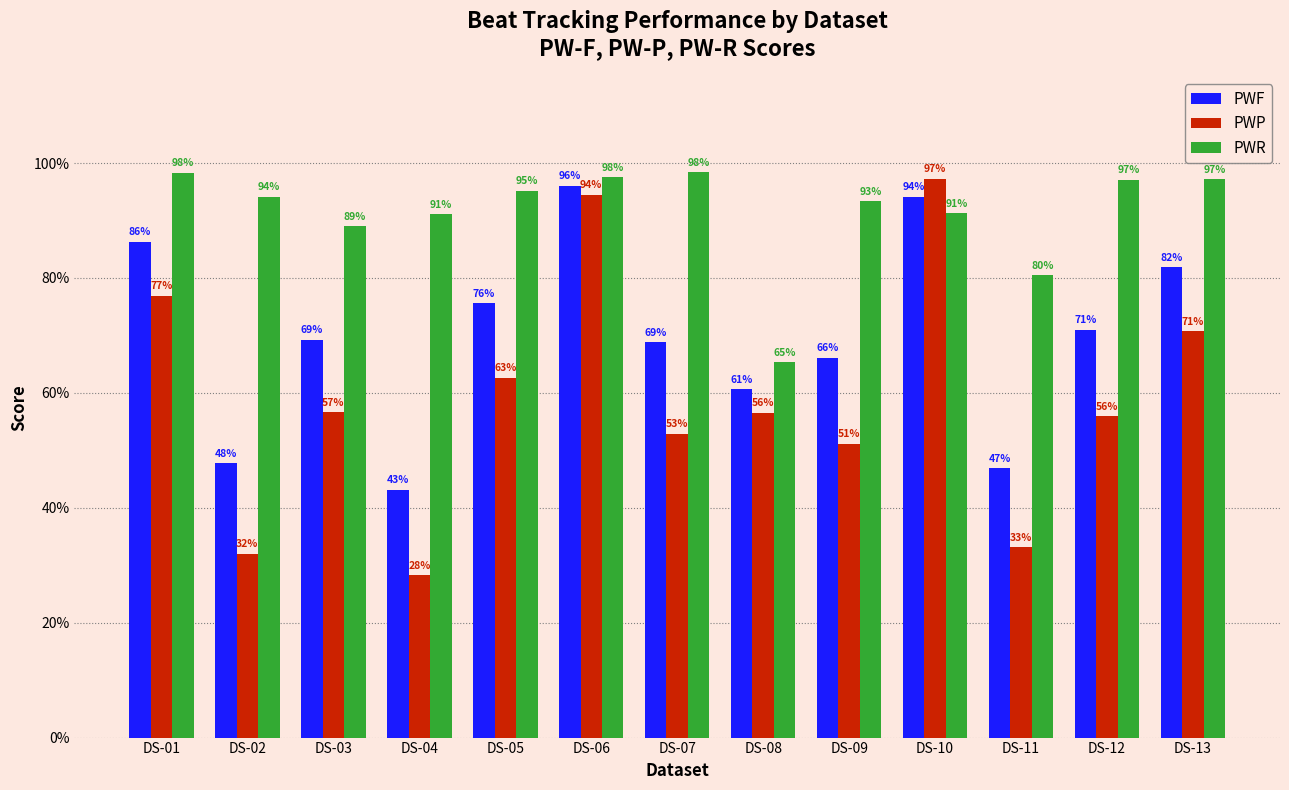

Reading left to right, list all the values displayed in this chart.

PWF: DS-01=0.9	DS-02=0.5	DS-03=0.7	DS-04=0.4	DS-05=0.8	DS-06=1.0	DS-07=0.7	DS-08=0.6	DS-09=0.7	DS-10=0.9	DS-11=0.5	DS-12=0.7	DS-13=0.8
PWP: DS-01=0.8	DS-02=0.3	DS-03=0.6	DS-04=0.3	DS-05=0.6	DS-06=0.9	DS-07=0.5	DS-08=0.6	DS-09=0.5	DS-10=1.0	DS-11=0.3	DS-12=0.6	DS-13=0.7
PWR: DS-01=1.0	DS-02=0.9	DS-03=0.9	DS-04=0.9	DS-05=1.0	DS-06=1.0	DS-07=1.0	DS-08=0.7	DS-09=0.9	DS-10=0.9	DS-11=0.8	DS-12=1.0	DS-13=1.0